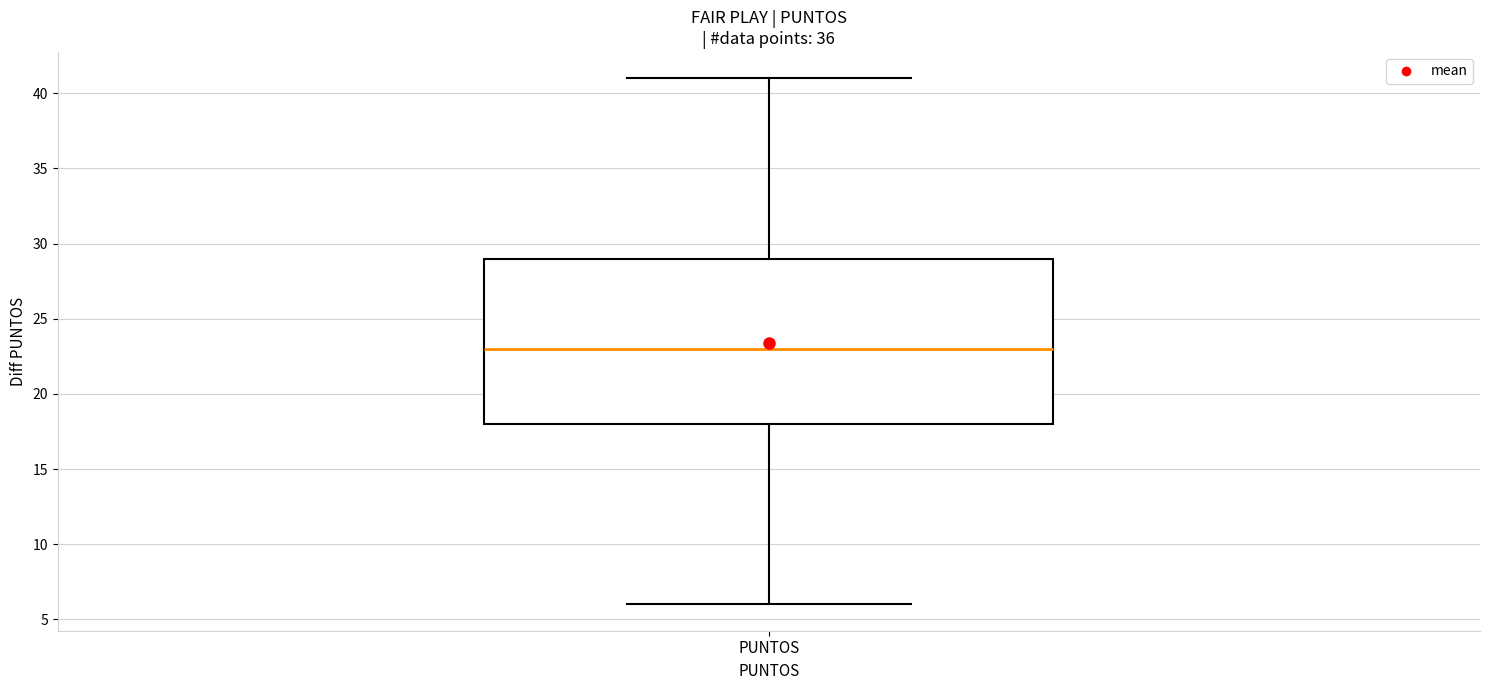

Transcribe this box plot: give where the median line is, the range the box spans, and where the two whiskers end, as read against the y-axis. The values are not printed on the chart, so give them approximately, as read against the axis.

median 23, box 18 to 29, whiskers 6 to 41